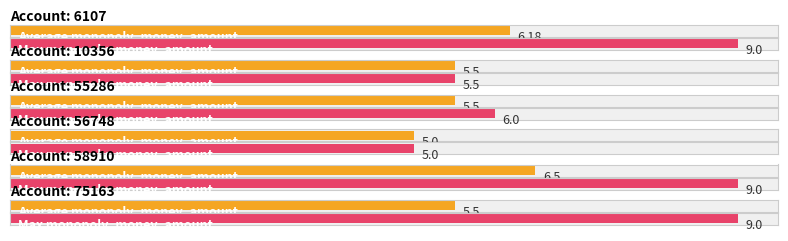

Where is Average monopoly_money_amount nearest to the value 5?

56748